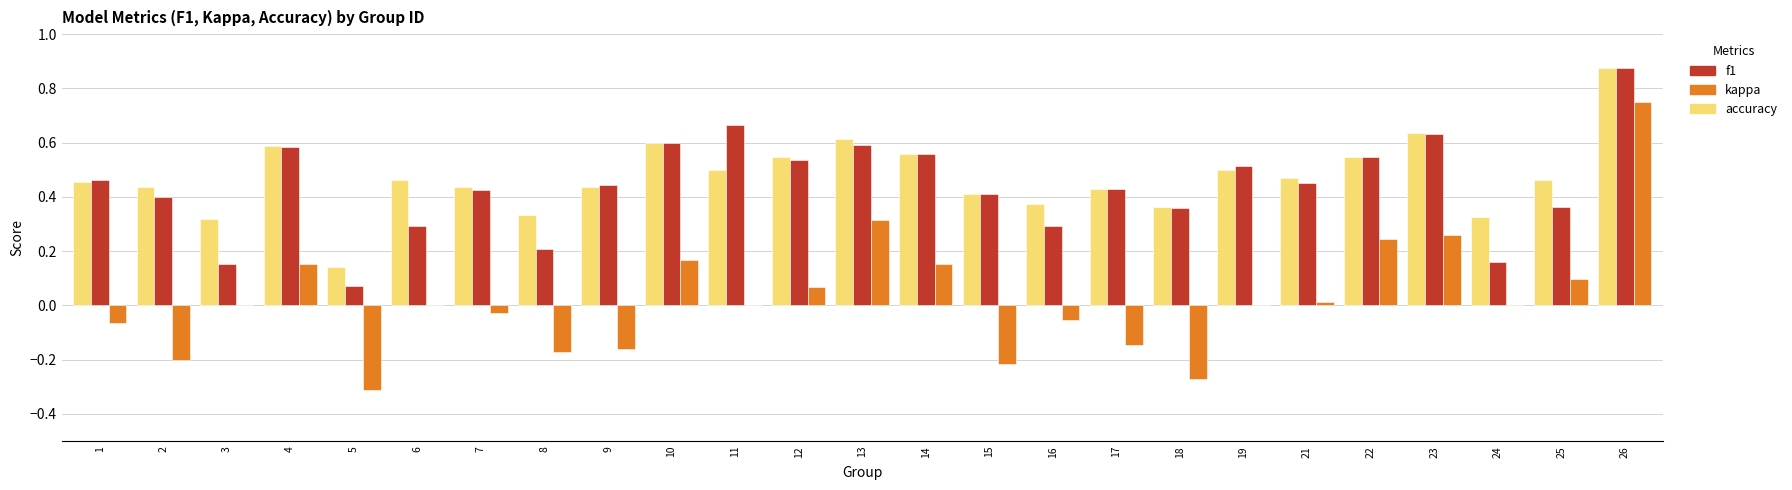

Between 19 and 23, which series saw the biggest shift?

kappa